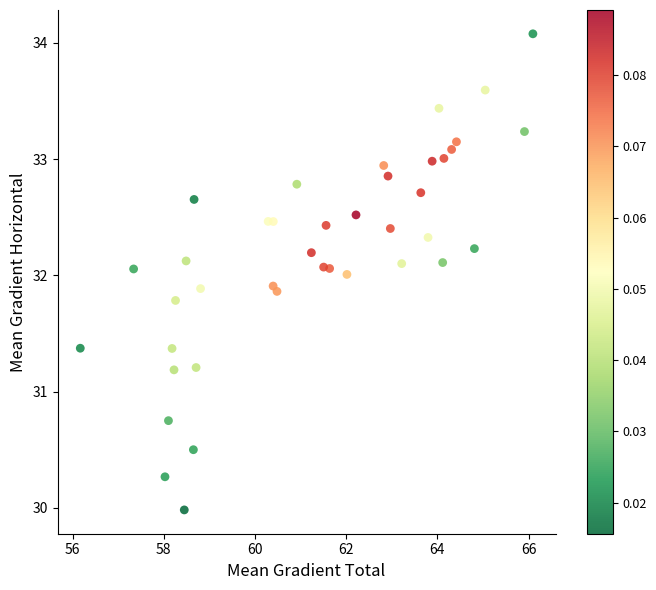

What is the range of X values (max minus min)?

9.9